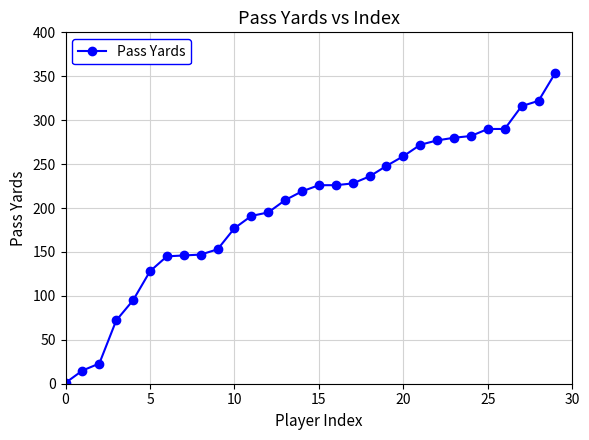

What is the greatest value displayed?

354